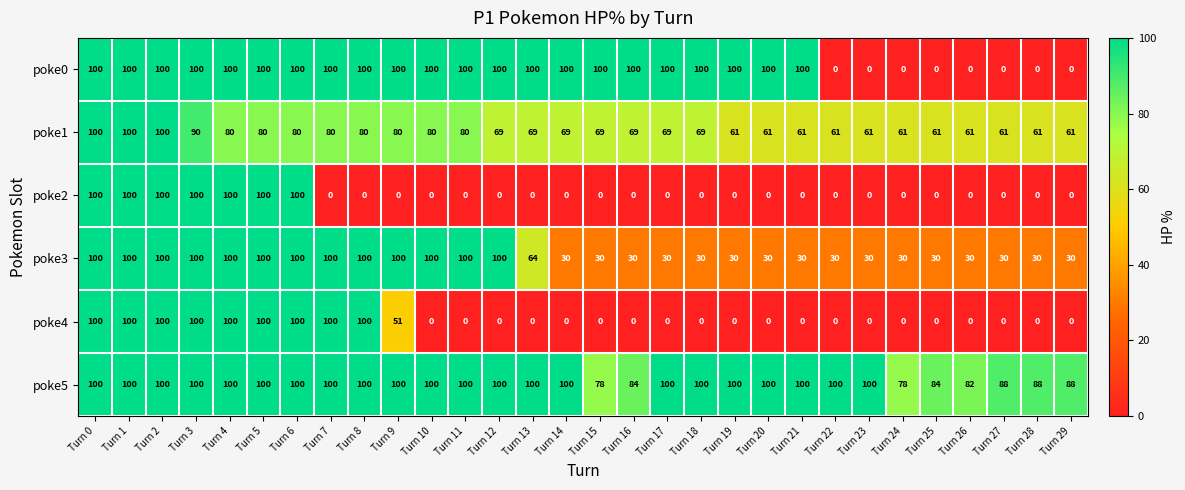

What is the difference between the highest and lowest values at Turn 3?

10